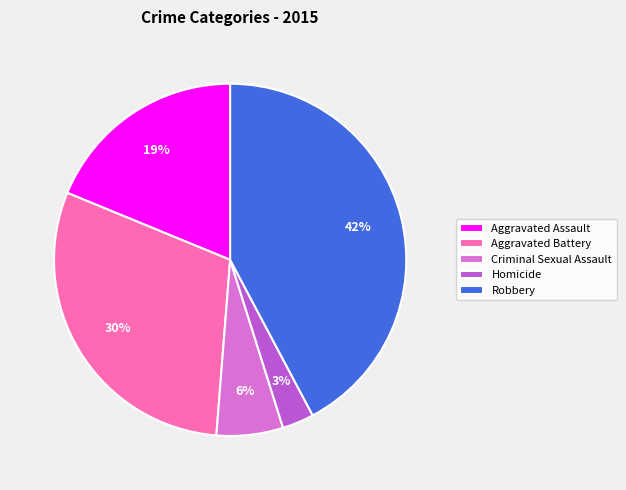

To the nearest percent, what is the combined percentage of Criminal Sexual Assault and Homicide?

9%